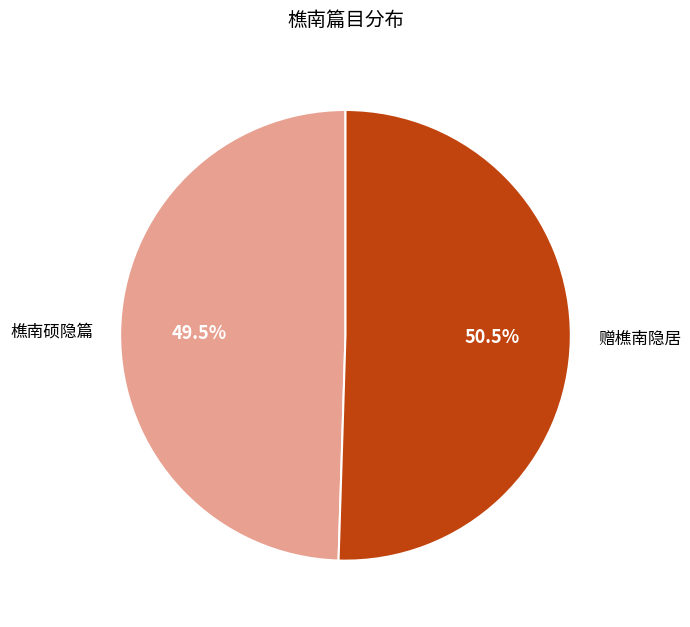

Between 赠樵南隐居 and 樵南硕隐篇, which is larger?

赠樵南隐居